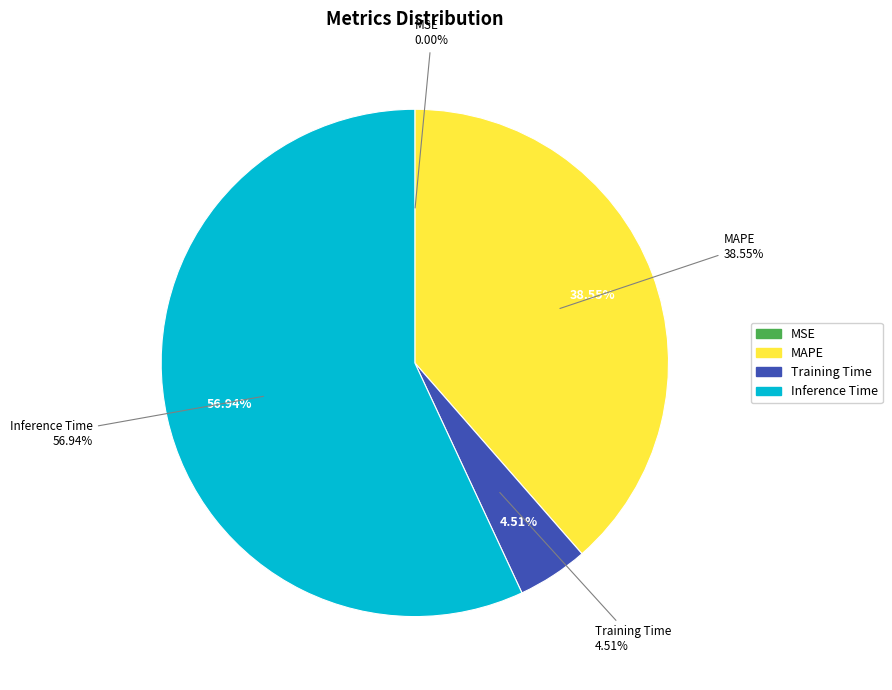

Combined, what portion of the pie is Training Time and MAPE?

43.1%